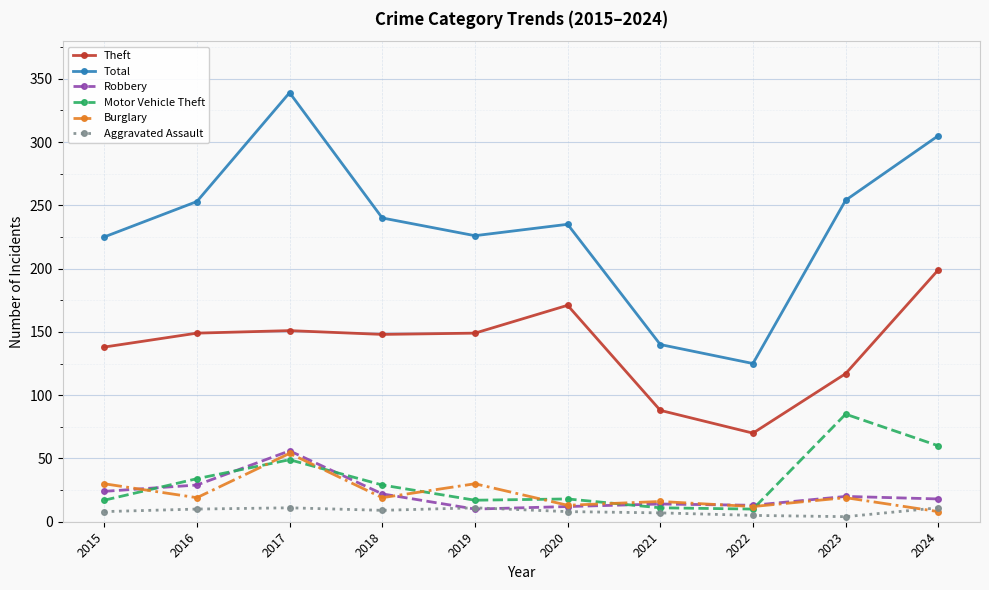

Which series has the widest spread of values?

Total